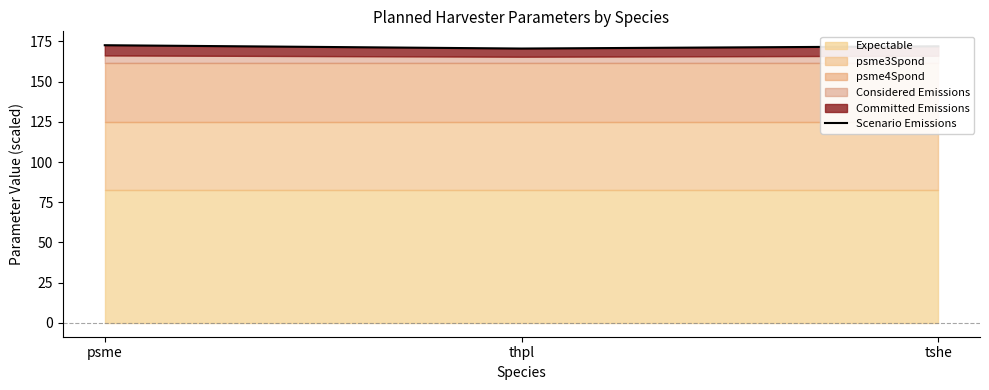

Reading left to right, list all the values displayed in this chart.

psme=172.7	thpl=170.6	tshe=172.0